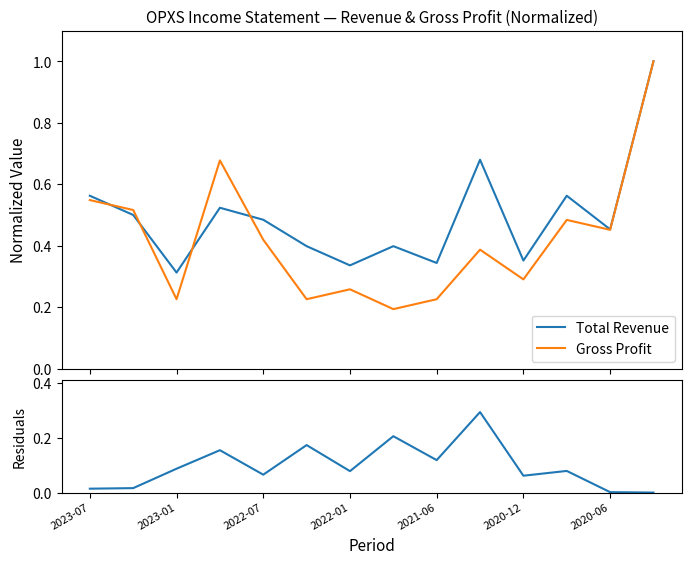

What is the highest value of the Gross Profit series?

1.0